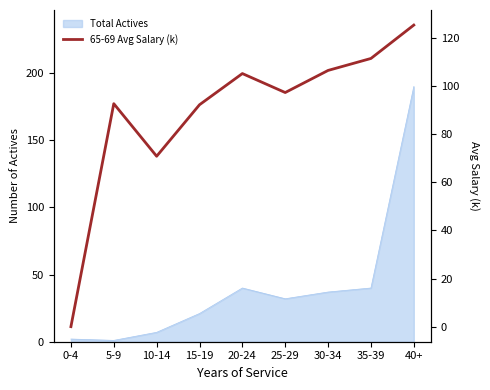

How many lines are shown in the chart?

1